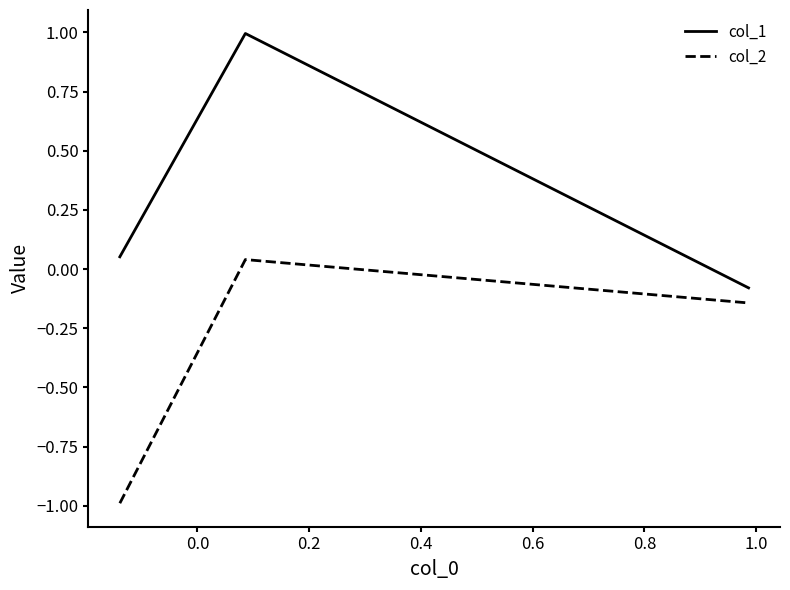

How many categories are shown in the chart?

3